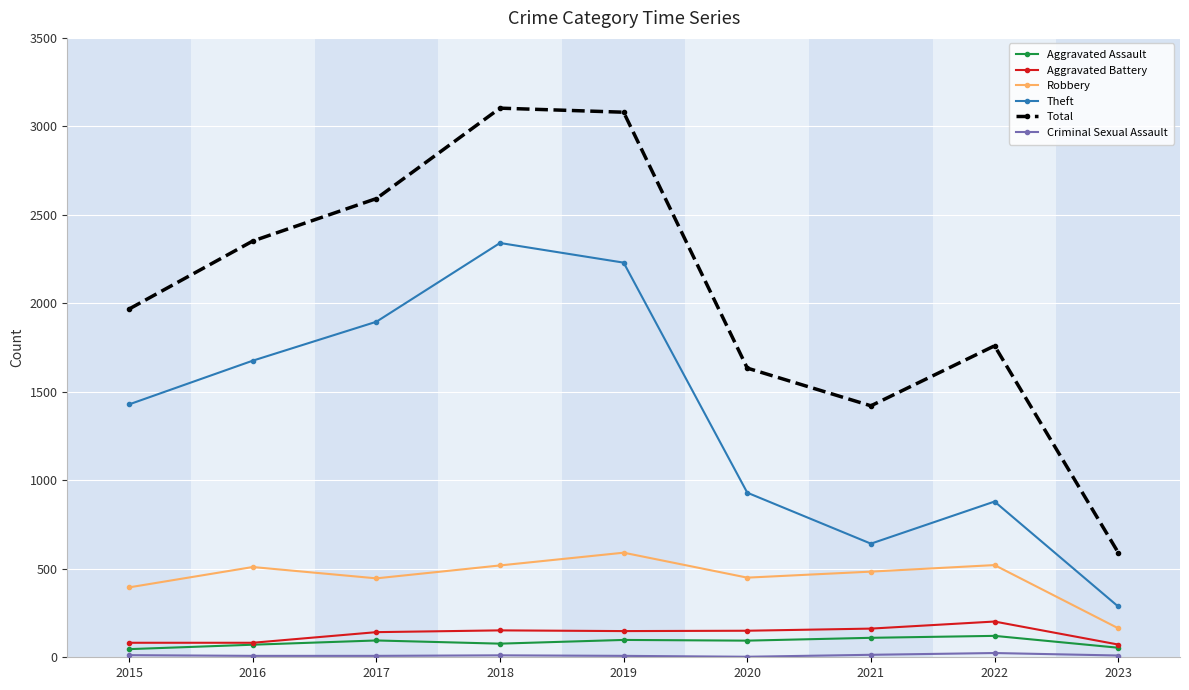

Which series changed the most between 2019 and 2023?

Total